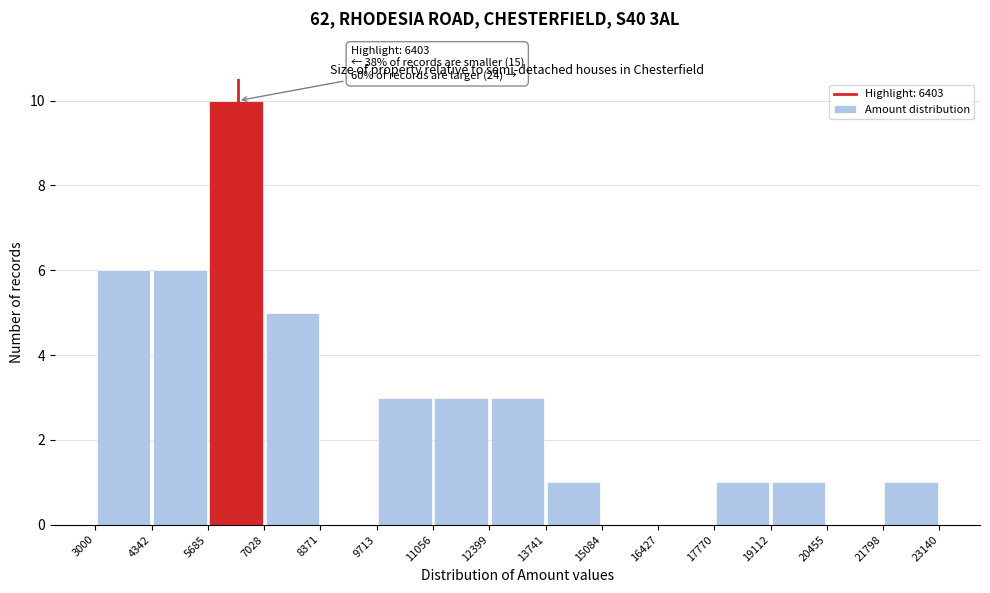

Over which range of the x-axis is the bar tallest?

5685 to 7028